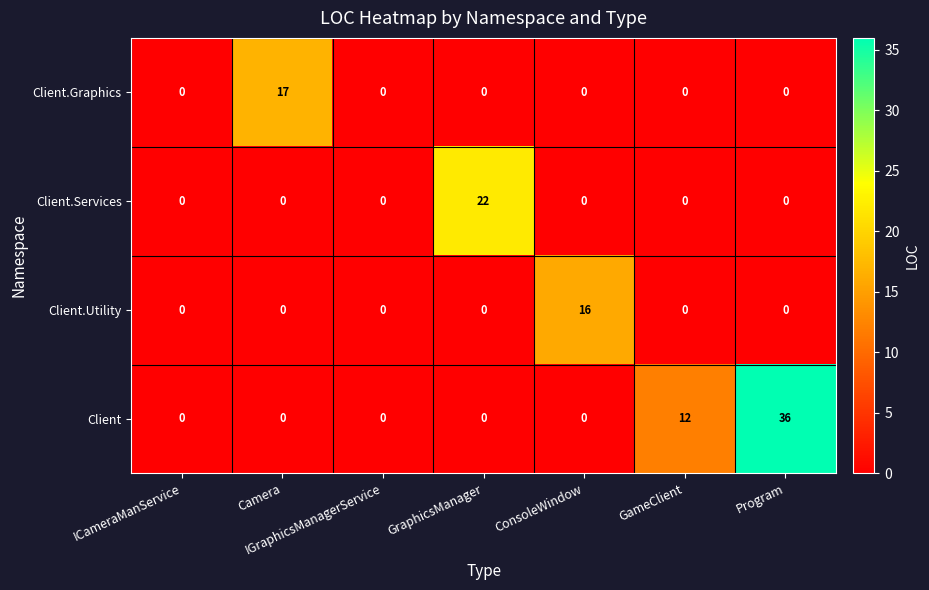

What is the highest value of the Client series?

36